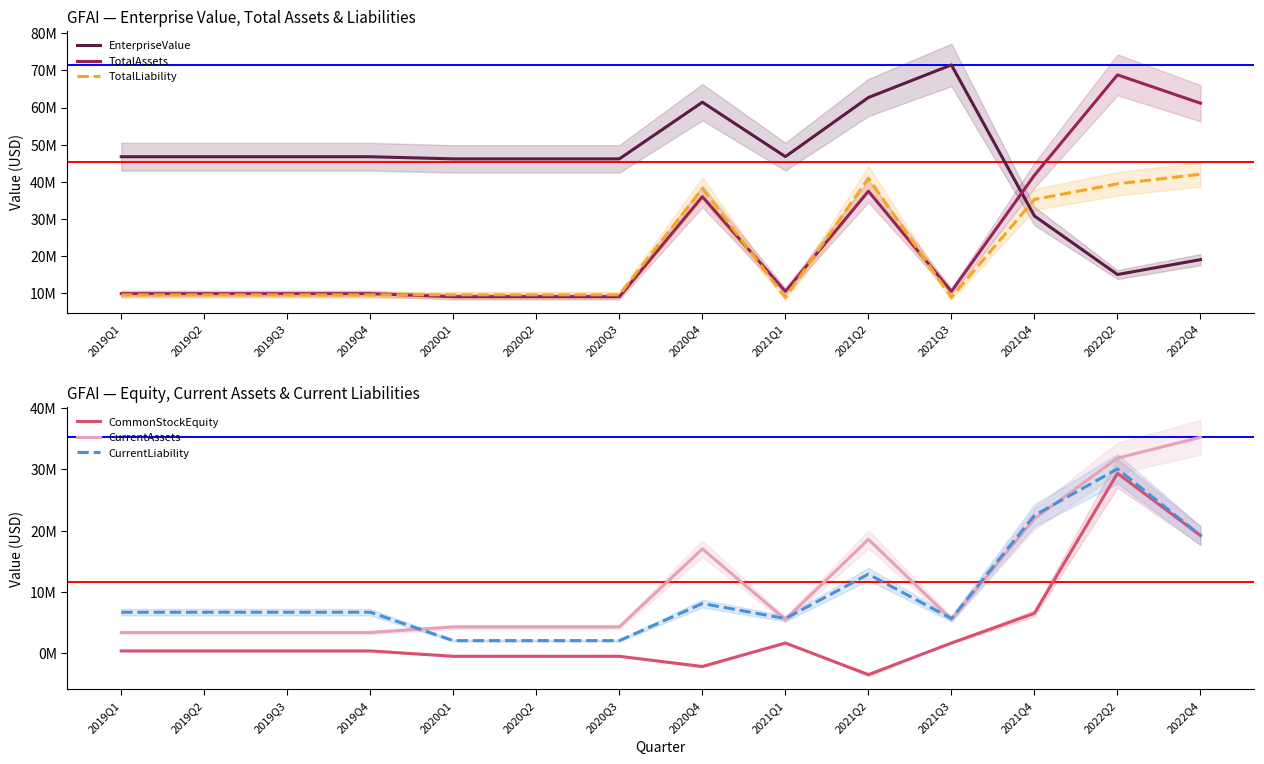

What is the value of the CurrentAssets point at the 14th from the left?

35263064.0